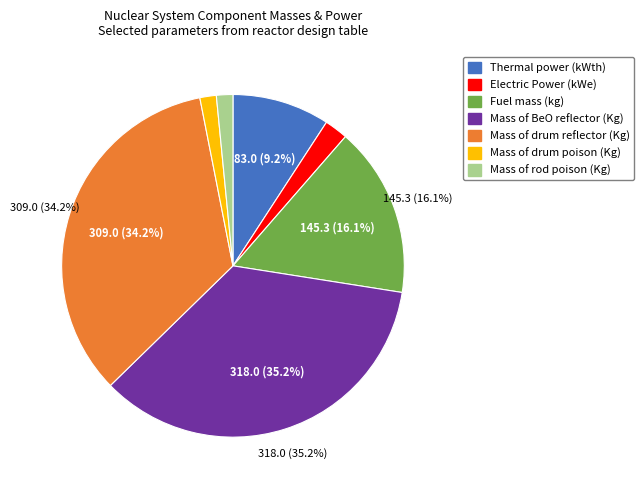

To the nearest percent, what is the difference between the Mass of drum reflector (Kg) and Thermal power (kWth) slice percentages?

25%